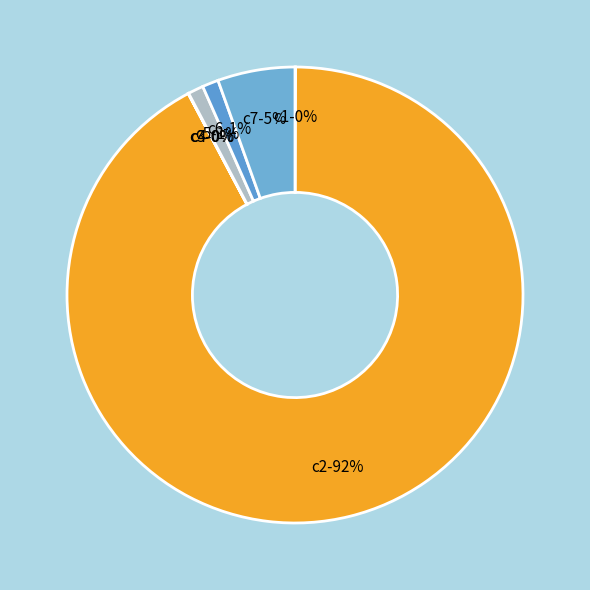

What percentage is the c7 slice, to the nearest percent?

5%